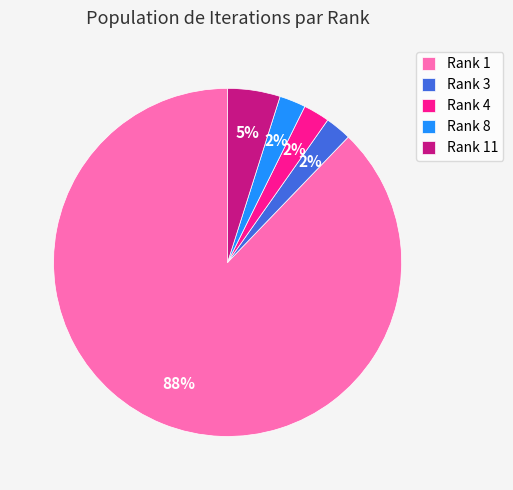

Which category has the biggest portion of the pie?

Rank 1